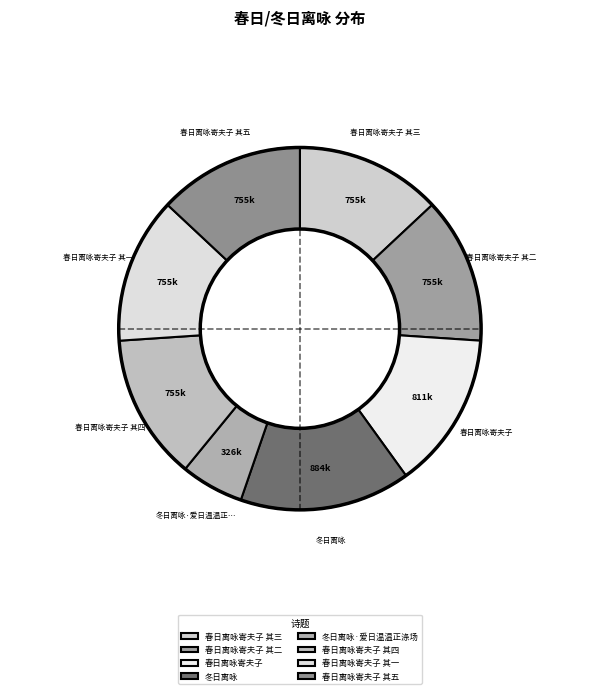

What is the change in value from 冬日离咏 to 冬日离咏·爱日温温正涤场?

-557920